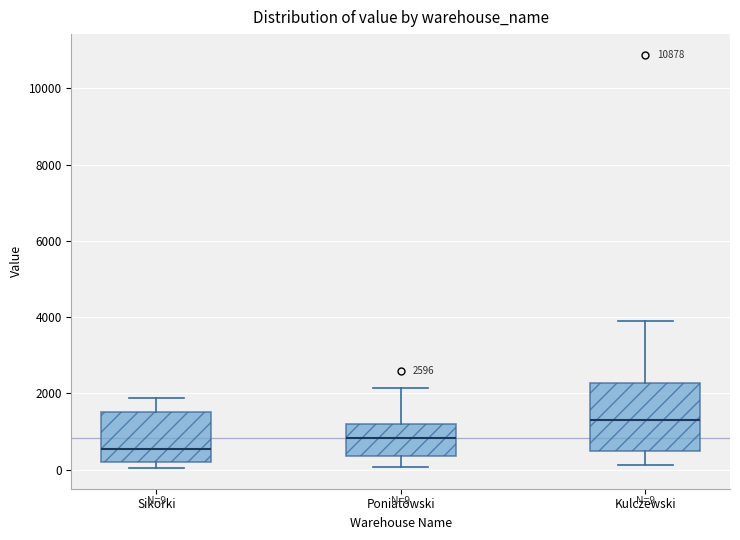

Comparing the boxes themselves (not the whiskers), which one is the tallest?

Kulczewski